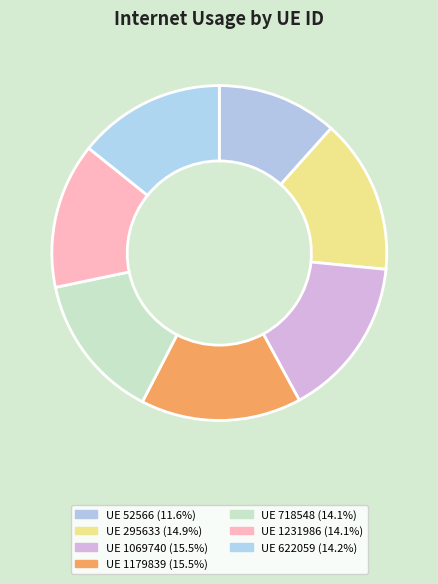

Which category has the smallest portion of the pie?

52566